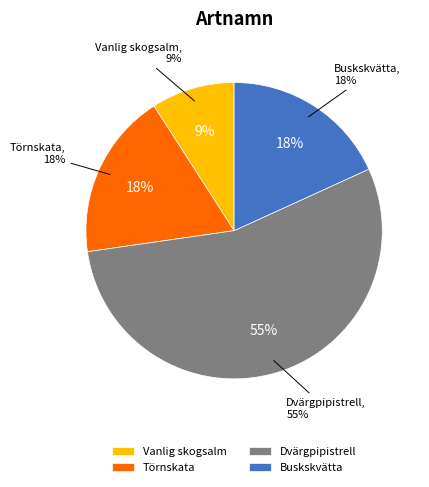

Which category accounts for the majority?

Dvärgpipistrell